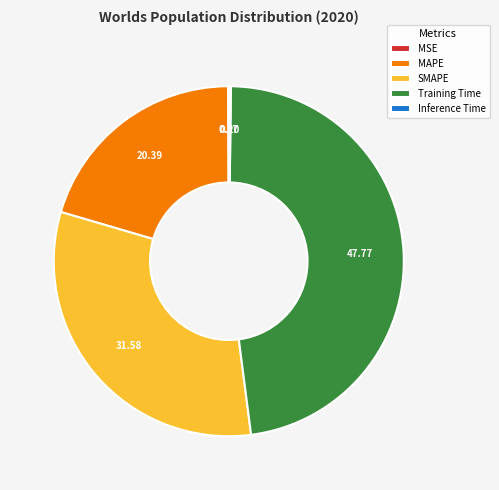

Does SMAPE represent more than half of the total?

No